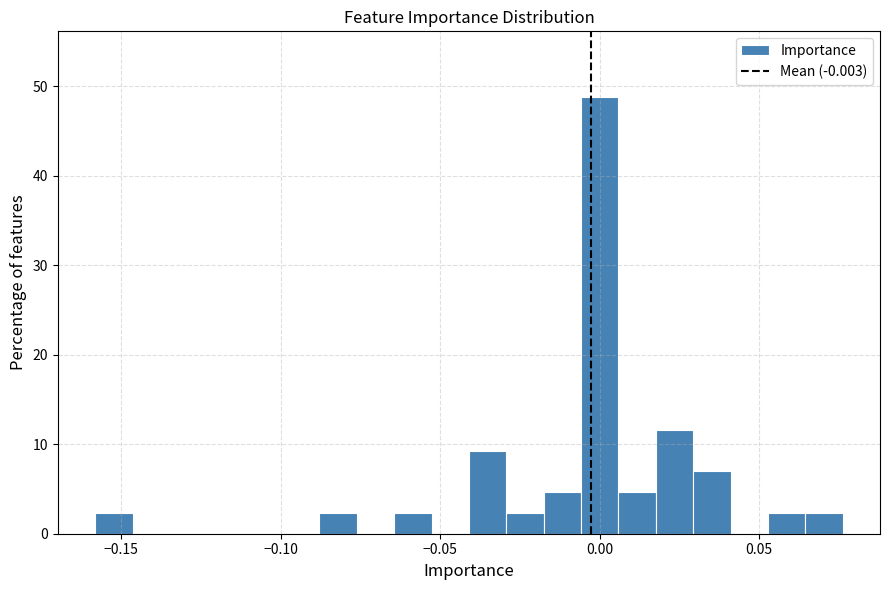

Around what value on the x-axis is the tallest bar? Give the approximate position of its centre, as read against the axis.

0.000